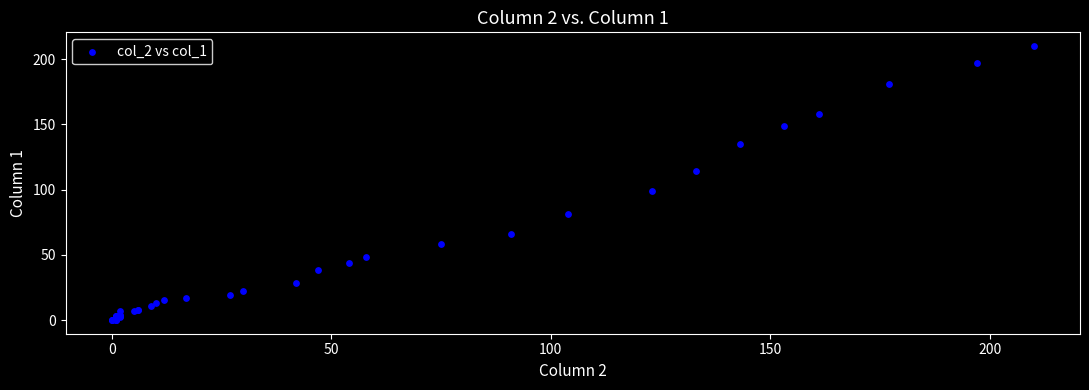

What Y value in the scatter plot is closest to 105?

99